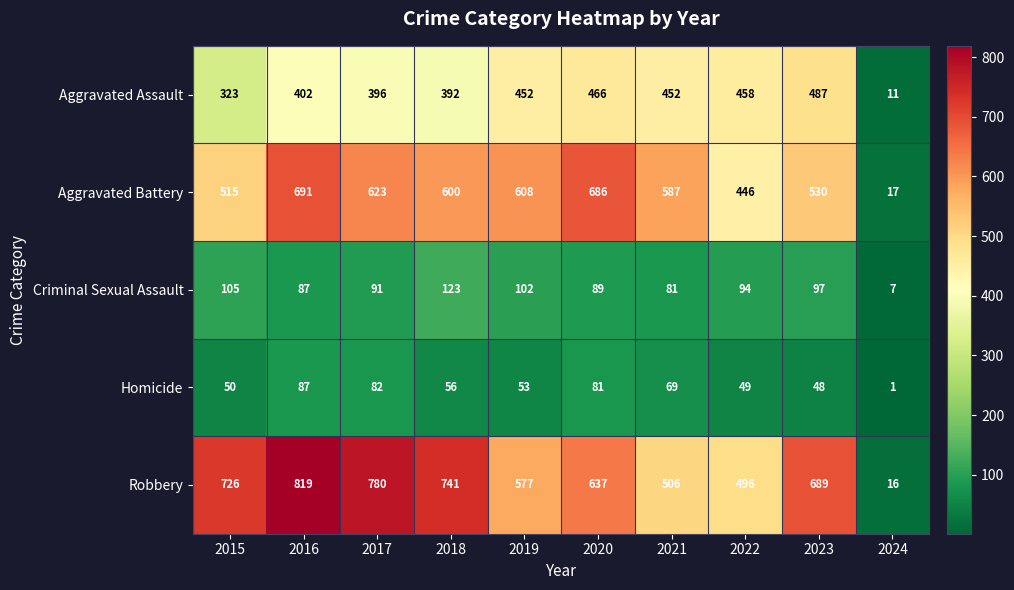

Which series has the widest spread of values?

Robbery